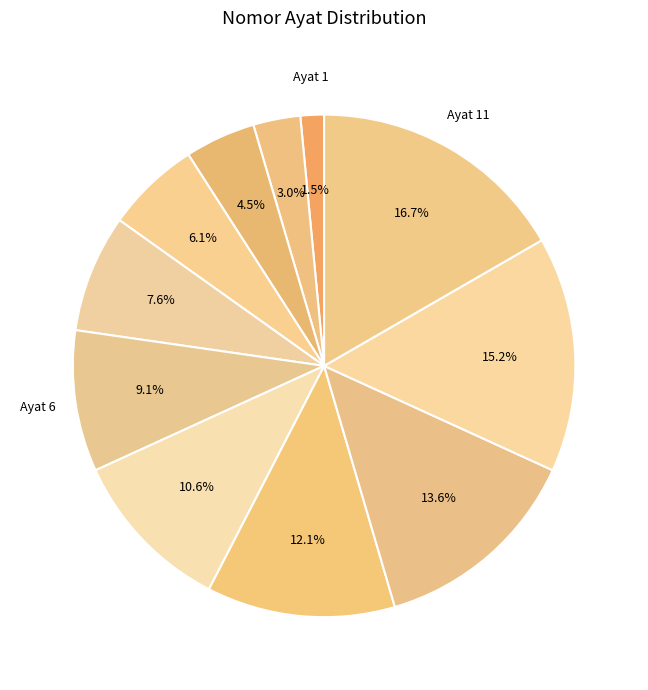

How many segments does this pie chart have?

11